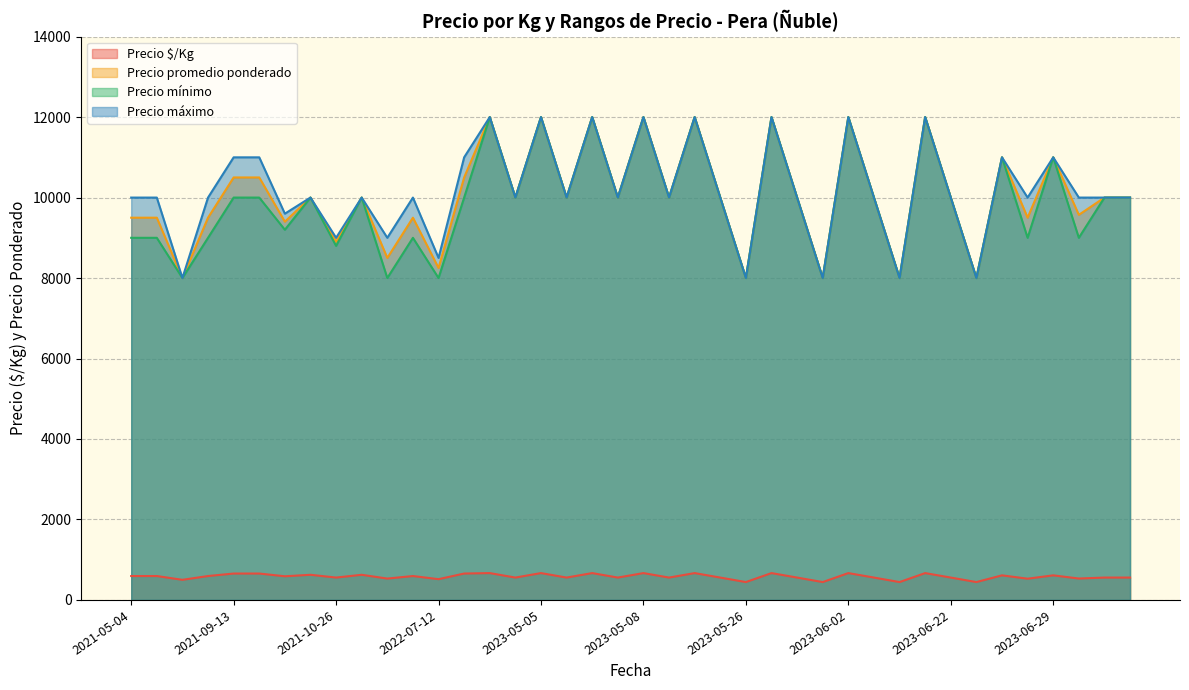

What is the difference between the maximum and minimum values in the Precio mínimo series?

4000